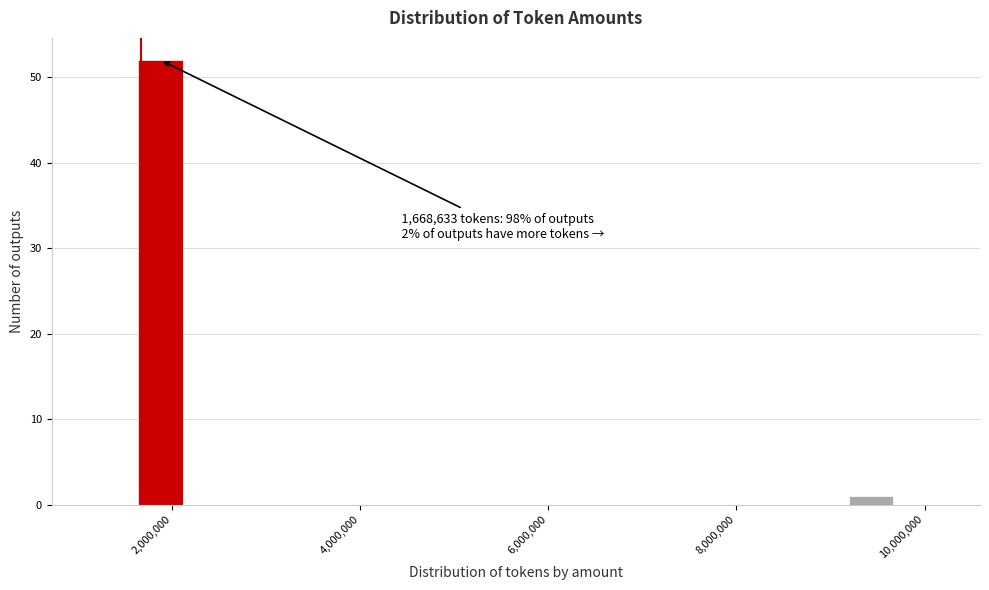

Read against the x-axis, roughly where is the centre of the tallest bar?

1800000